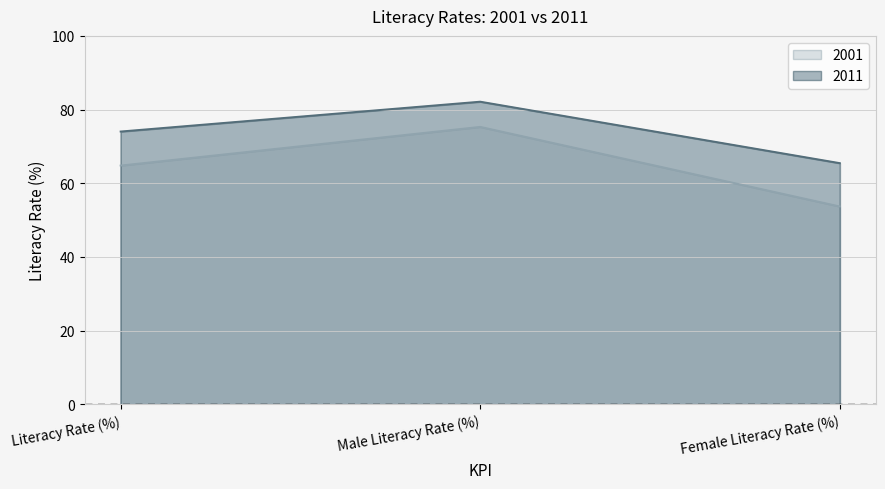

What is the difference between the highest and lowest values at Male Literacy Rate (%)?

6.8